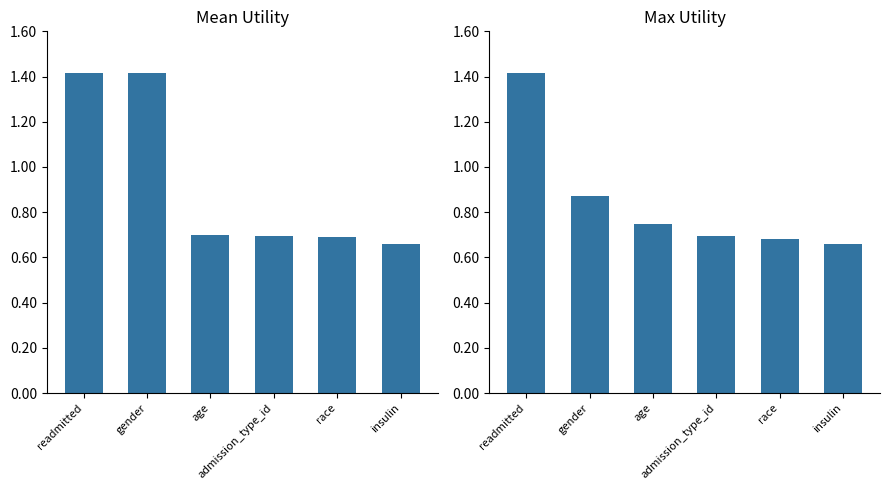

Reading right to left, extract all data points from this chart.

mean: 0.7	0.7	0.7	0.7	1.4	1.4
max: 0.7	0.7	0.7	0.7	0.9	1.4